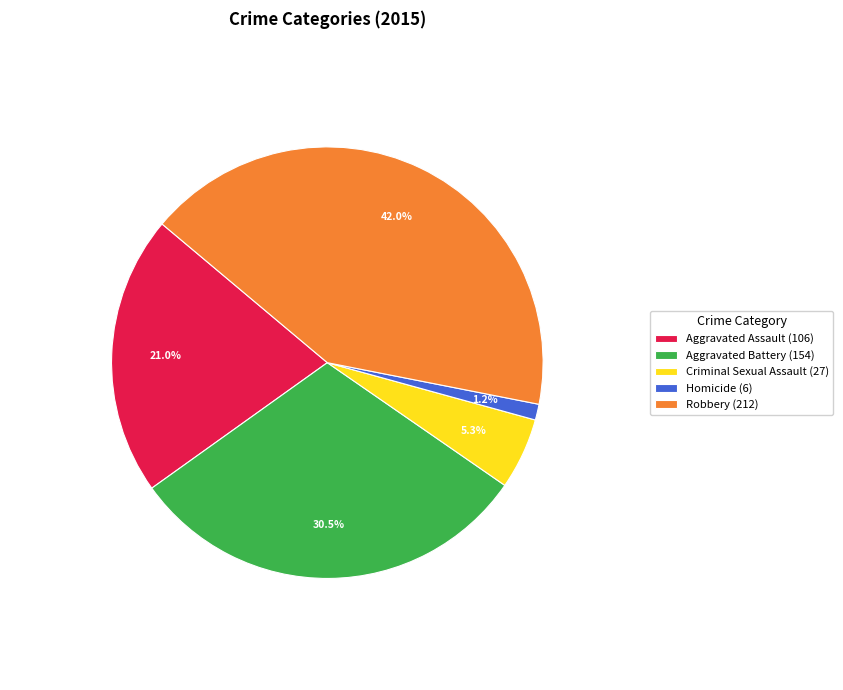

Which category has the smallest portion of the pie?

Homicide